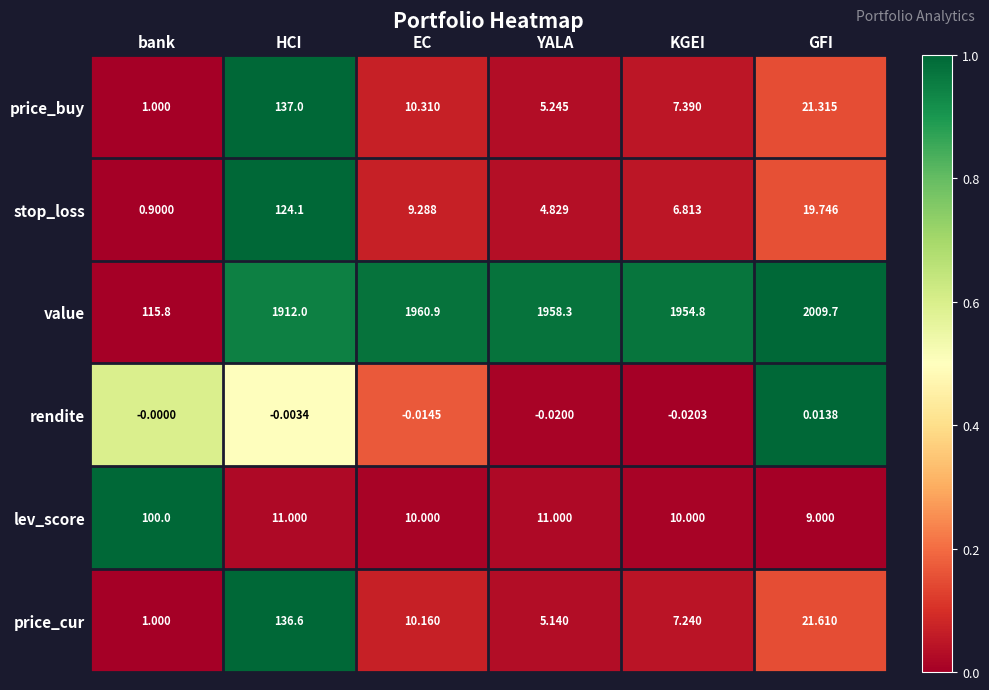

Which label corresponds to the largest value in the chart?

GFI